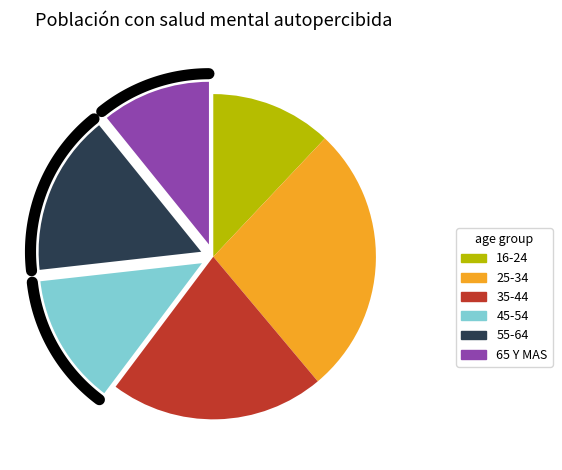

Combined, what portion of the pie is 16-24 and 55-64?

28.0%